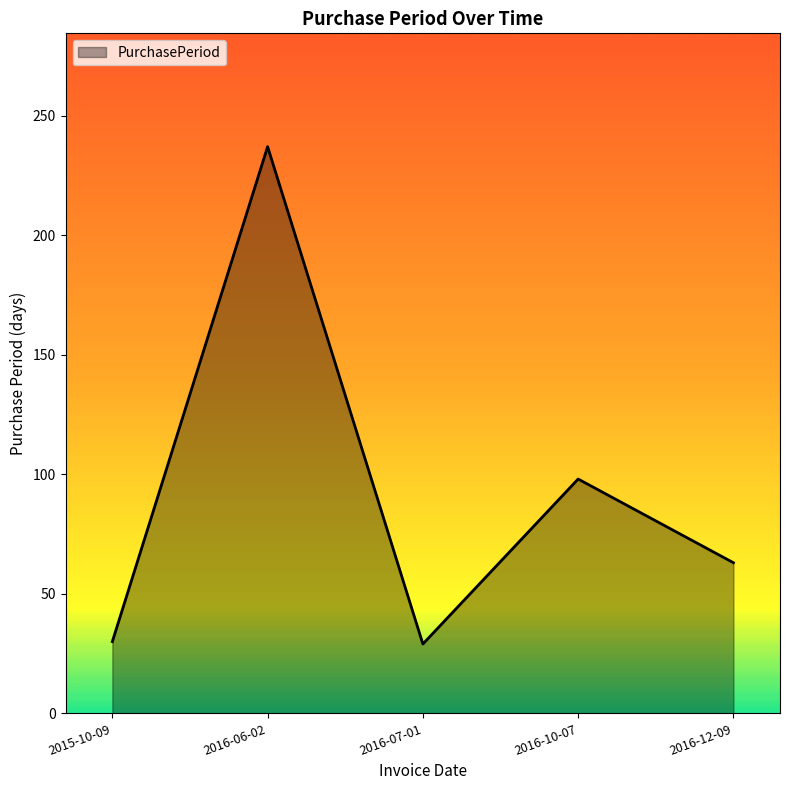

How many interior local peaks (higher than both neighbors) does the data have?

2